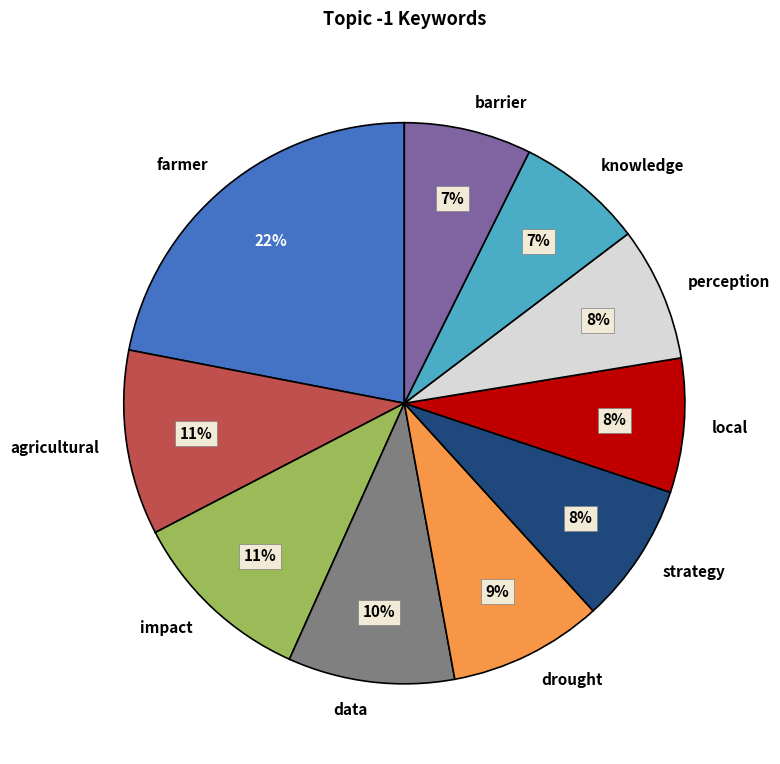

Is it true that knowledge is 1% of the pie?

False